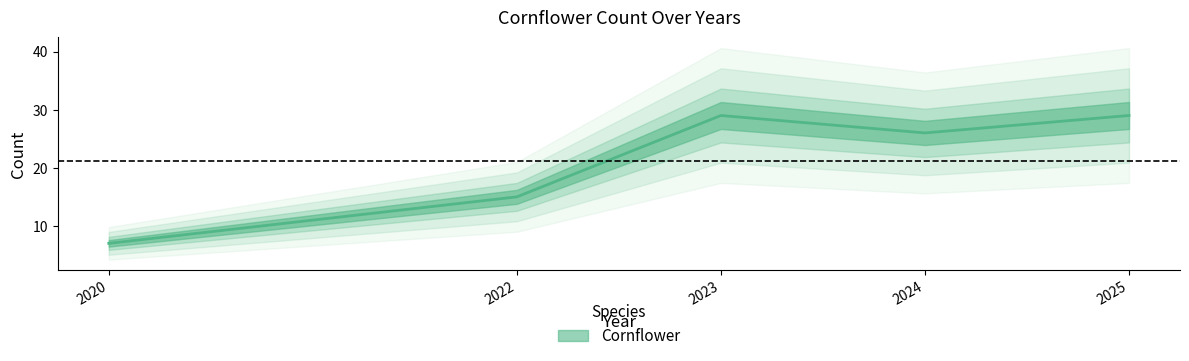

What is the average value?

21